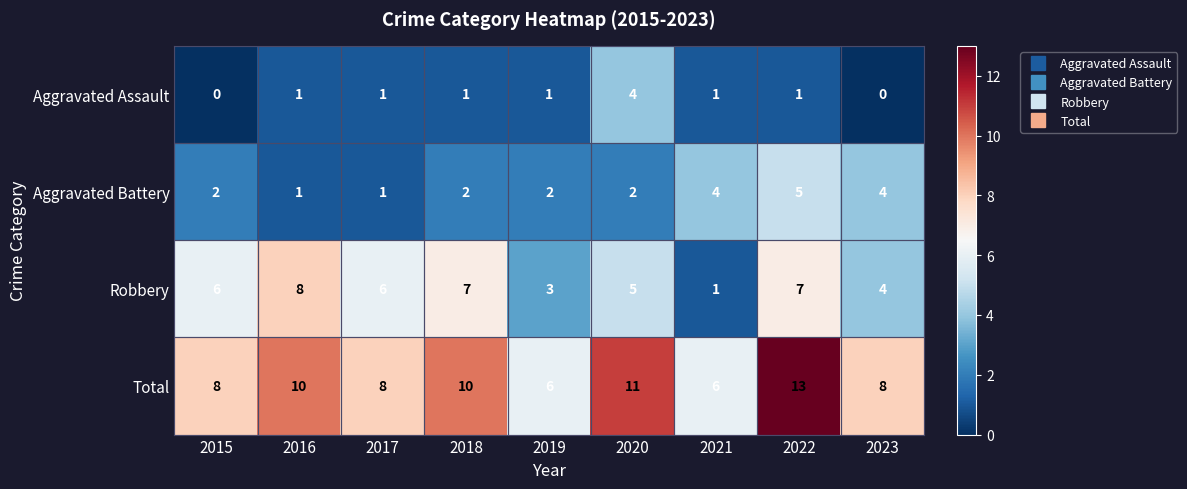

What is the difference between the highest and lowest values at 2021?

5